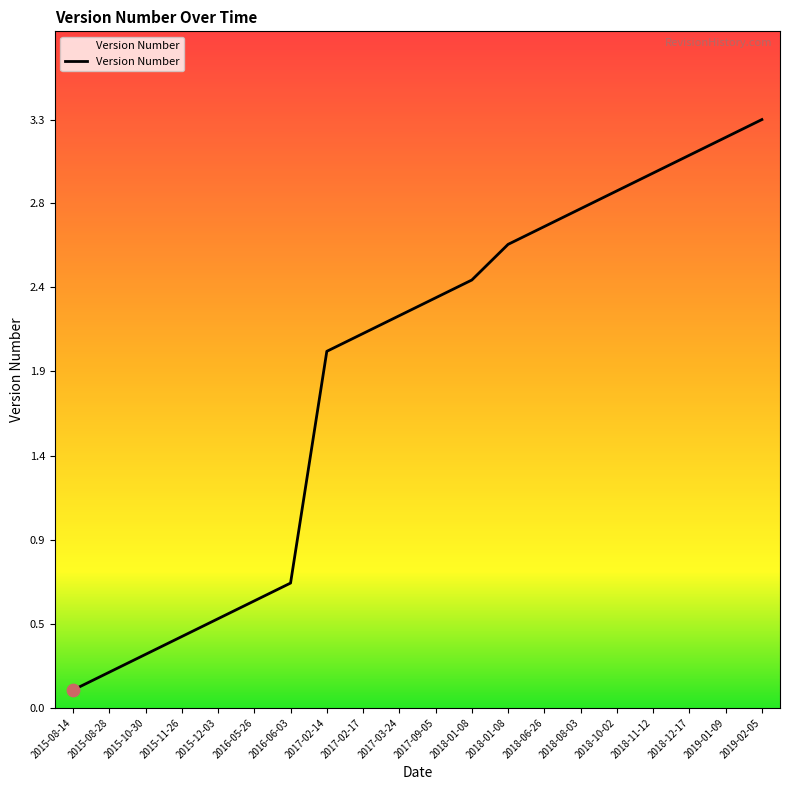

Which has a higher value, 2015-10-30 or 2018-11-12?

2018-11-12